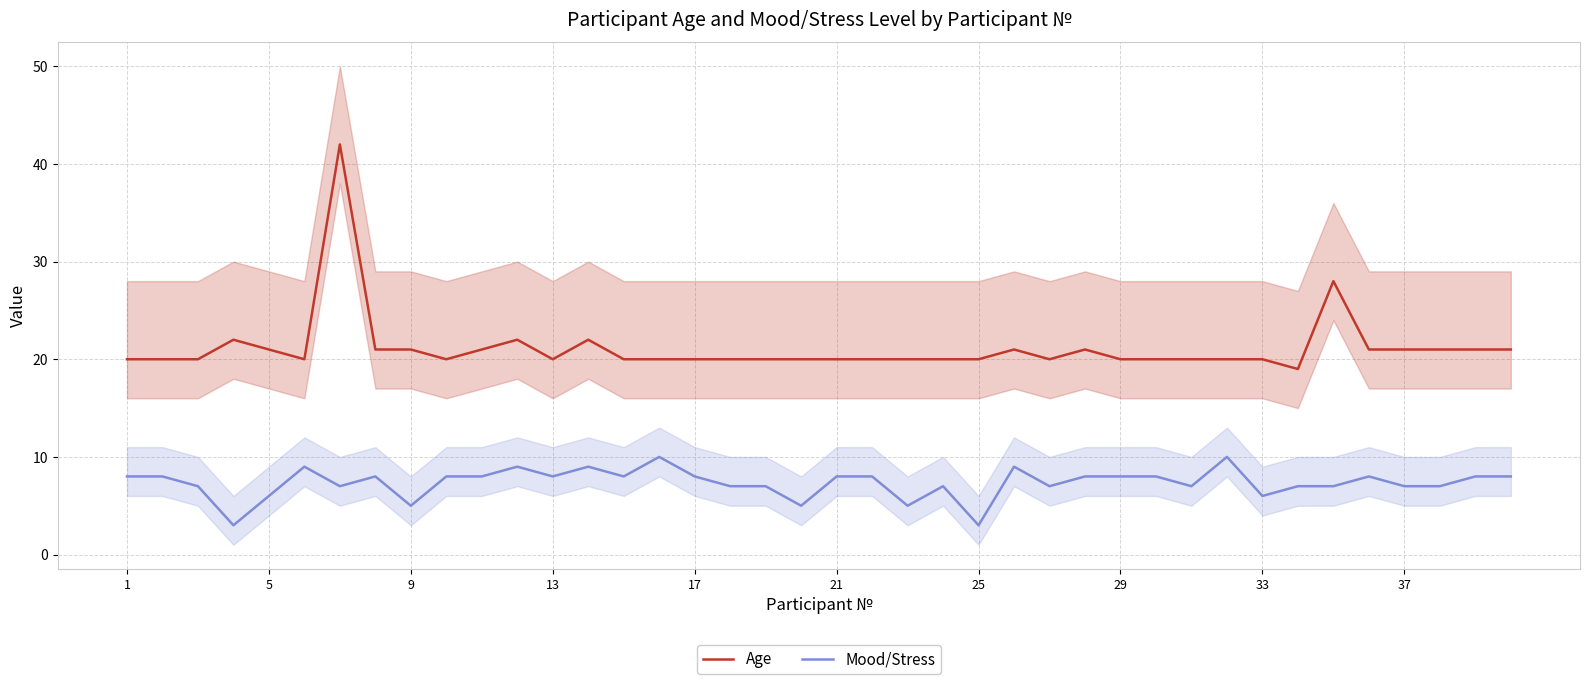

What is the average value of the Age series?

21